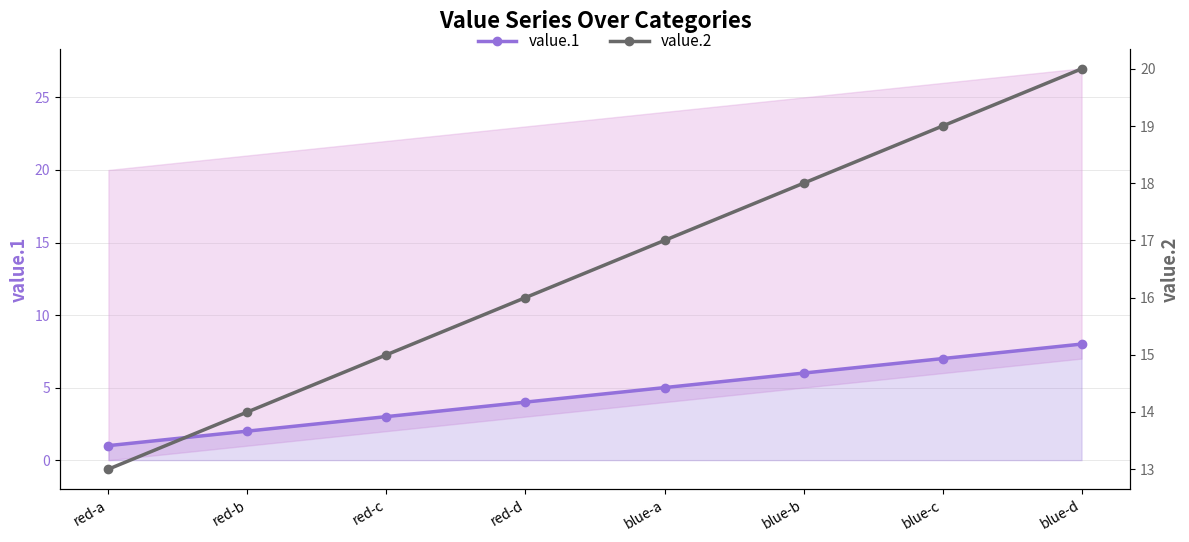

What is the sum of all value.2 values?

132